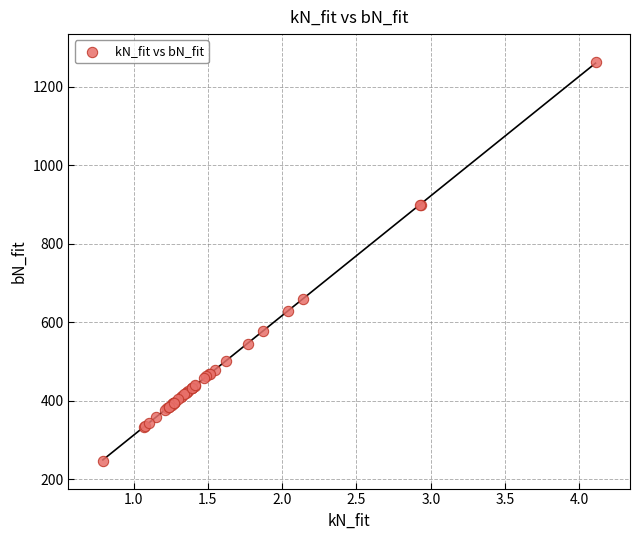

What Y value in the scatter plot is closest to 755?

659.7